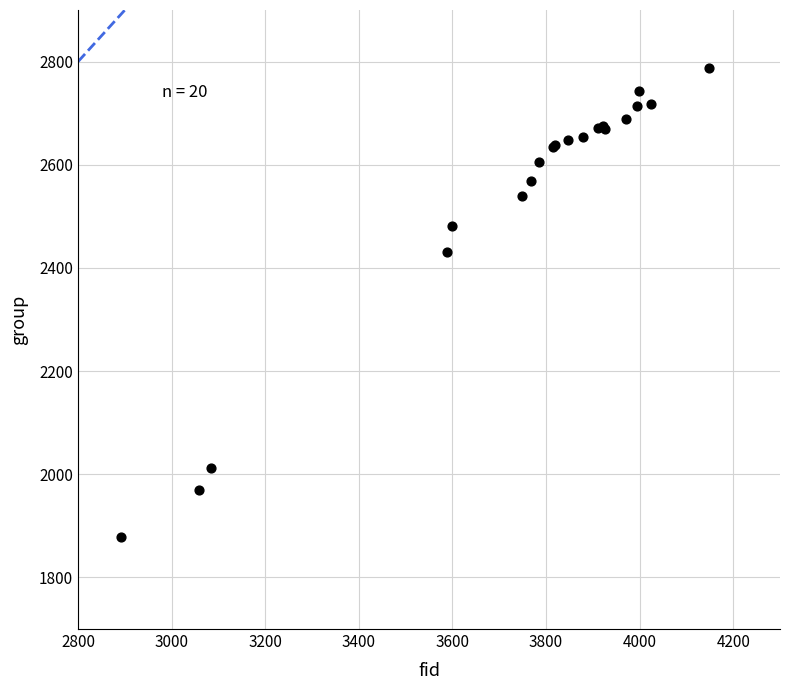

What Y value in the scatter plot is closest to 2332?

2431